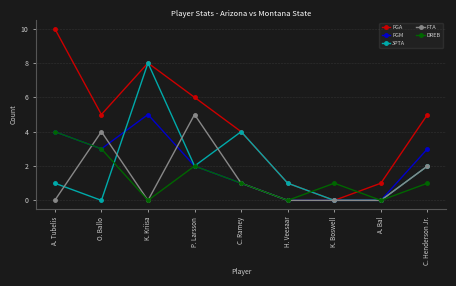

At which label does FGA reach its peak?

A. Tubelis